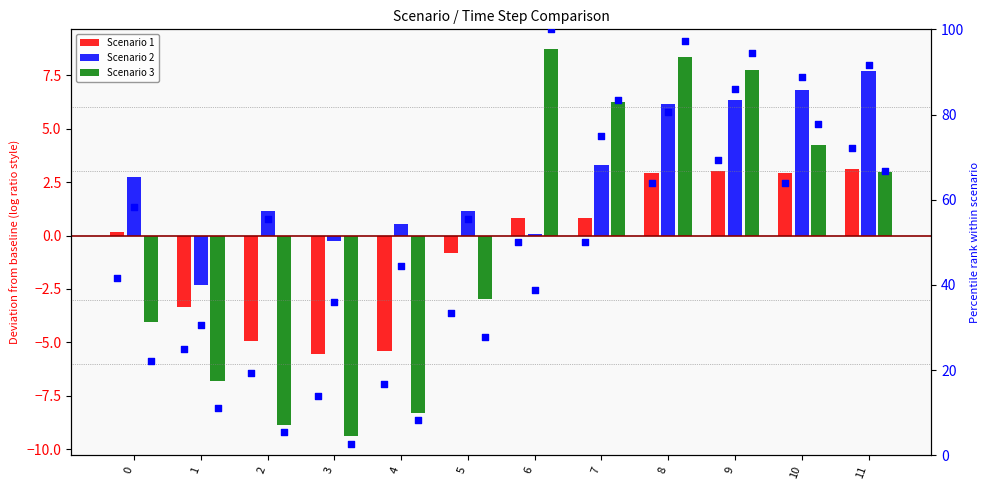

Which series has the largest total across all categories?

Scenario 2 pct